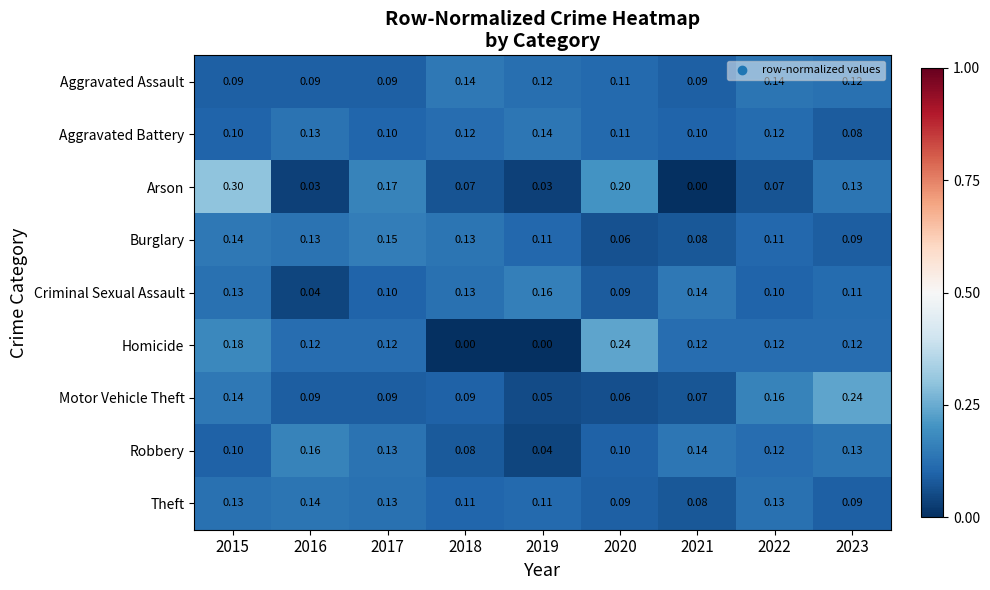

Which series changed the most between 2018 and 2021?

Homicide